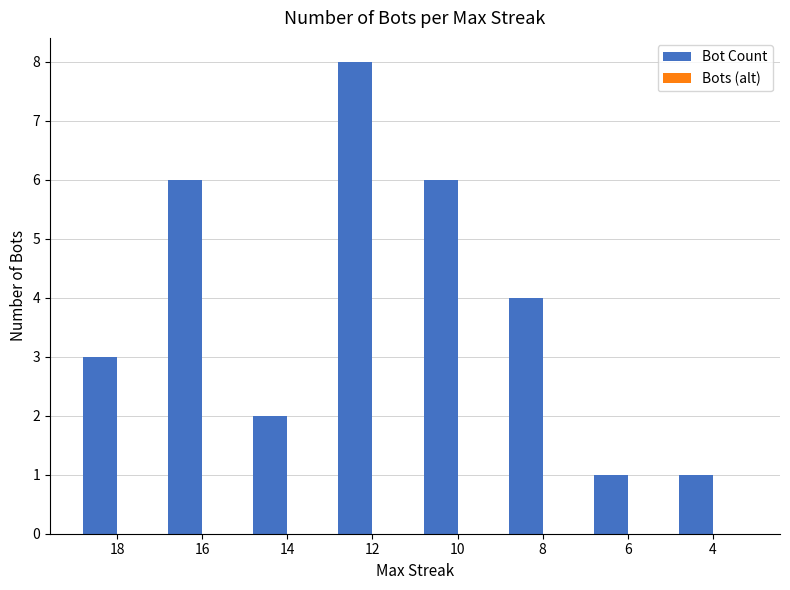

What is the ratio of the value at 12 to the value at 8?

2.0